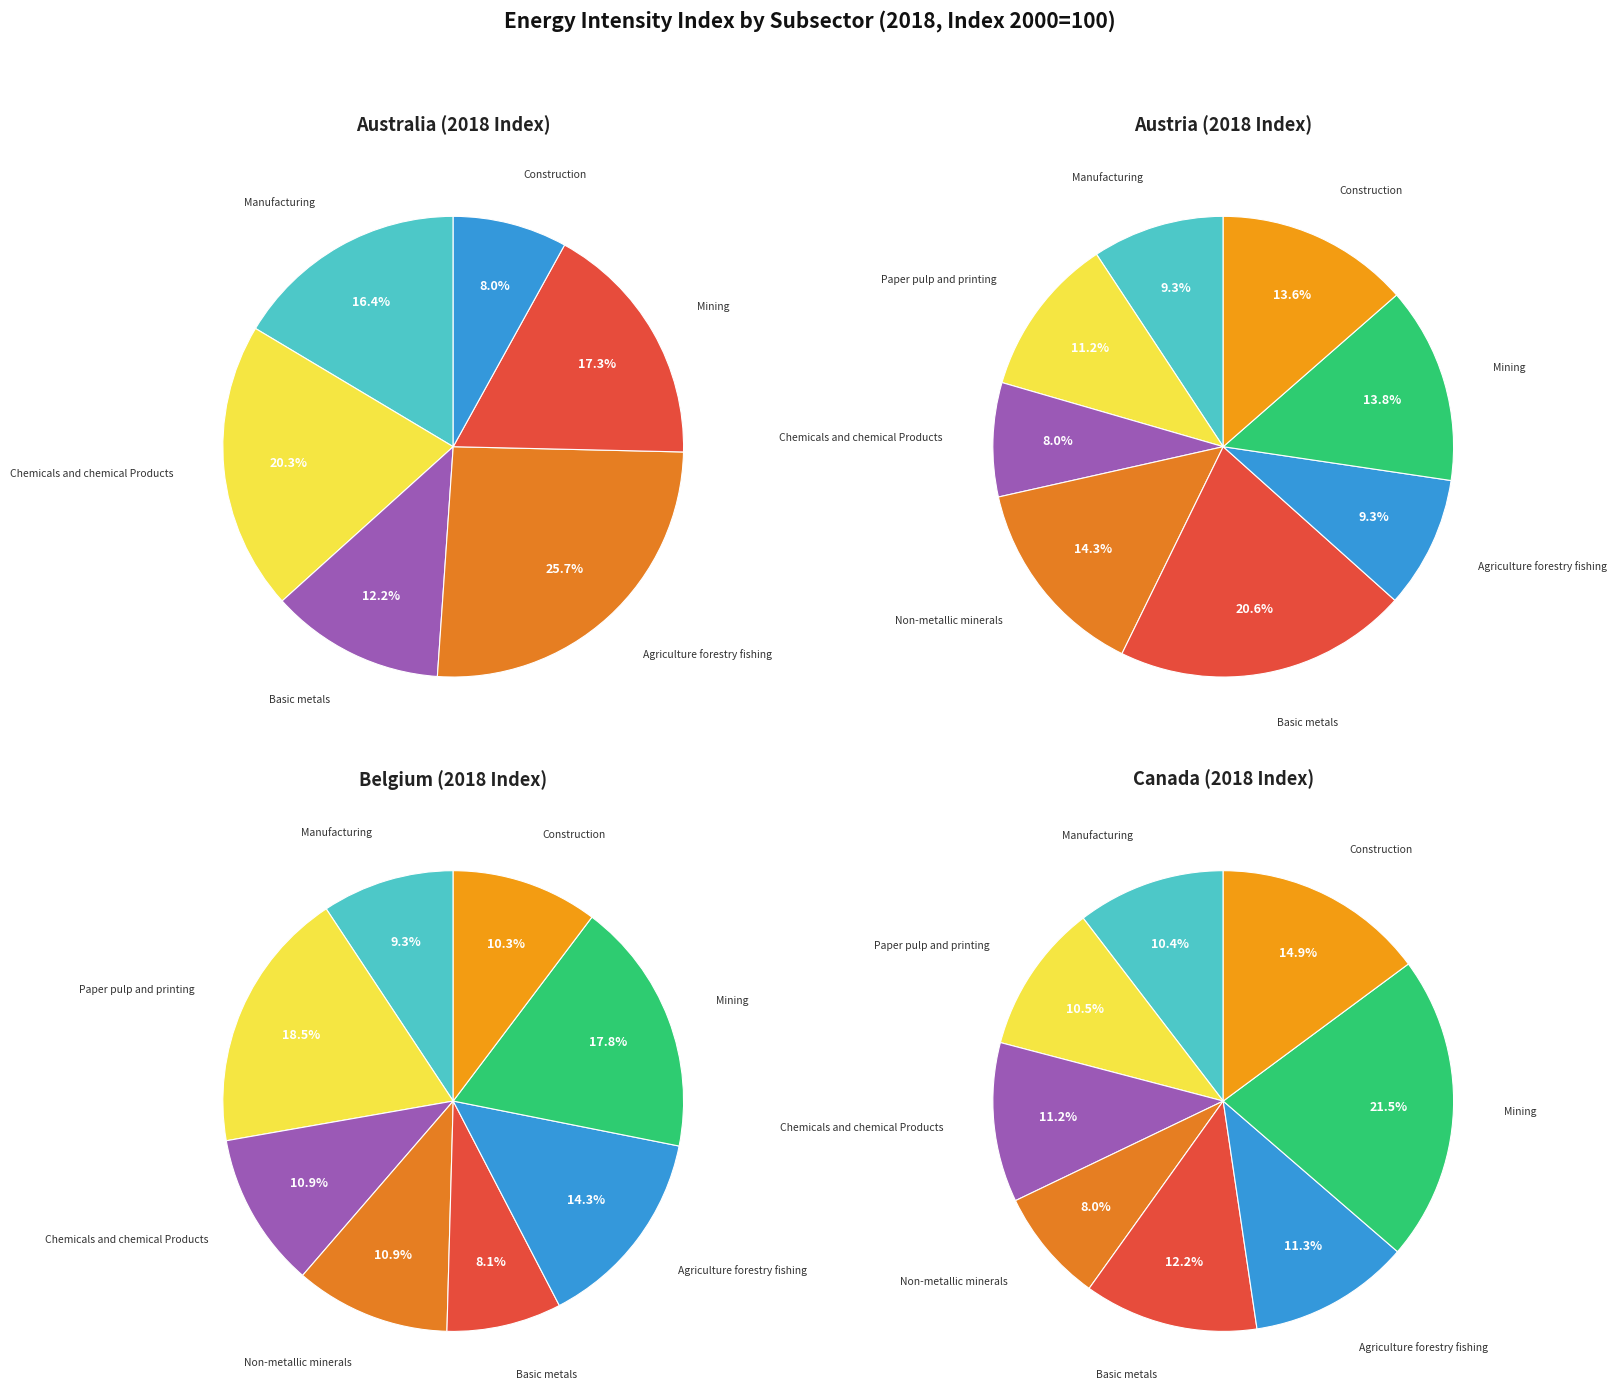

Count the number of slices in the pie.

8